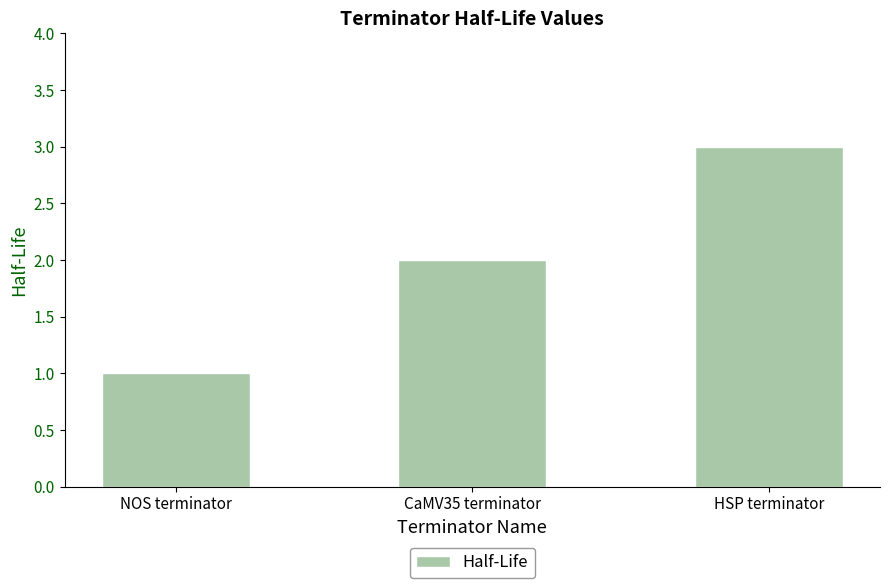

What is the change in value from NOS terminator to CaMV35 terminator?

+1